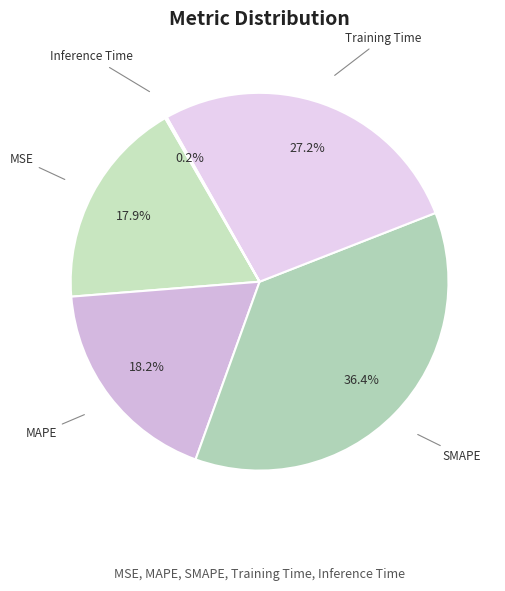

Is there a majority slice in this chart?

No